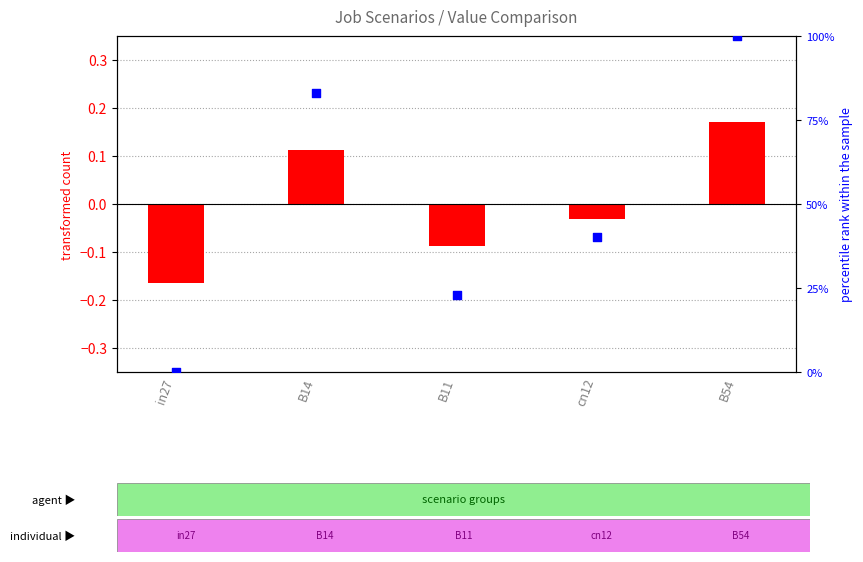

At how many categories does at least one series exceed 43?

2